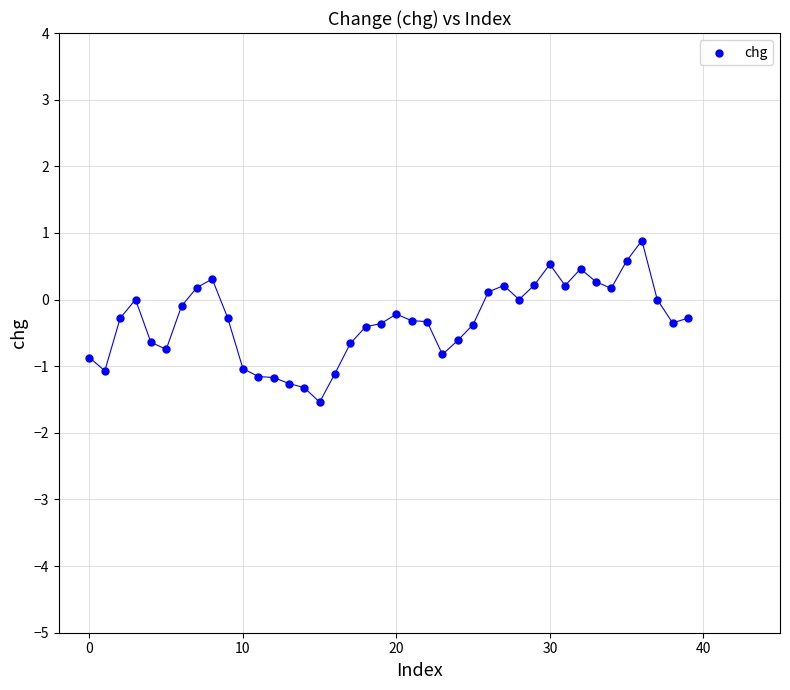

What is the range of Y values (max minus min)?

2.4